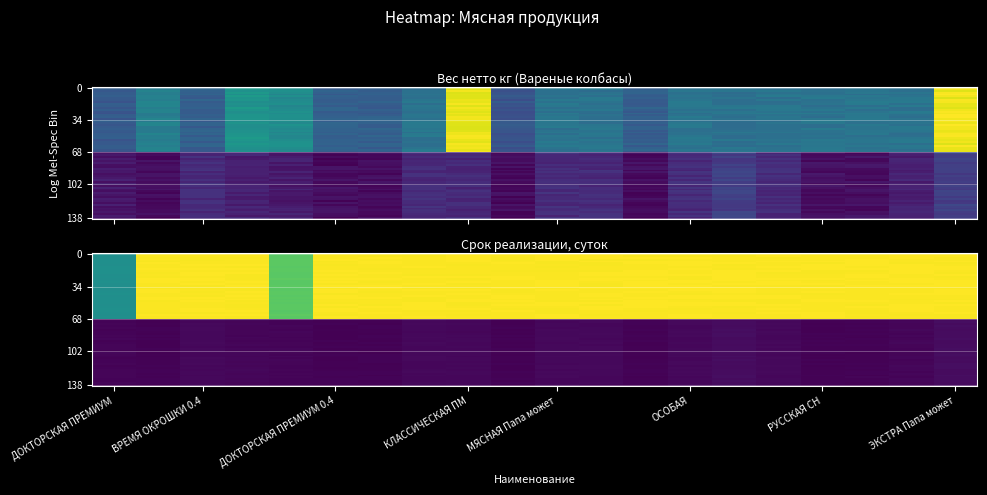

Which has a higher value, ДОКТОРСКАЯ ТРАДИЦ. or МЯСНАЯ СО ШПИКОМ?

ДОКТОРСКАЯ ТРАДИЦ.